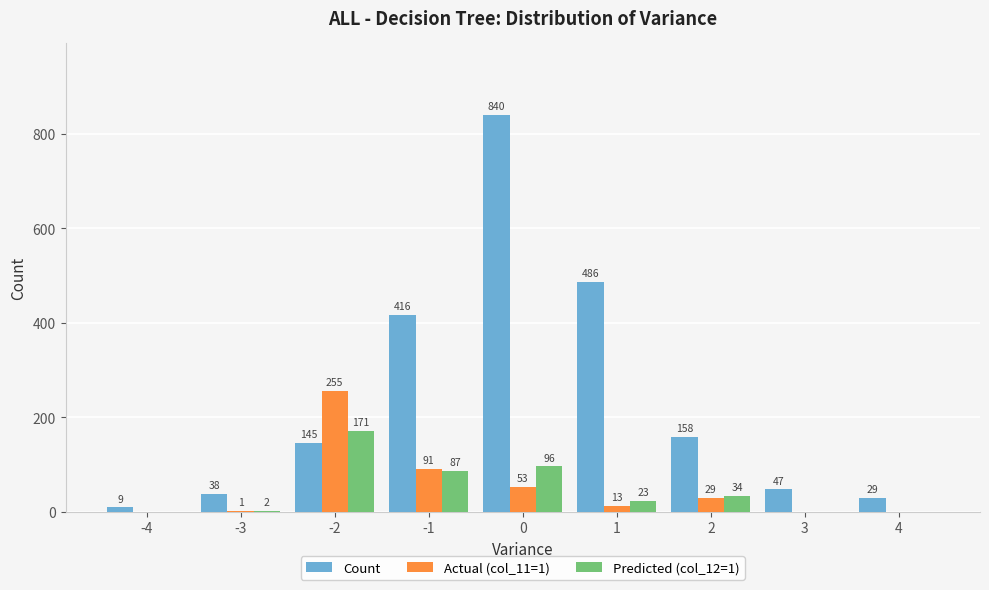

What is the total value across all series at 3?

47